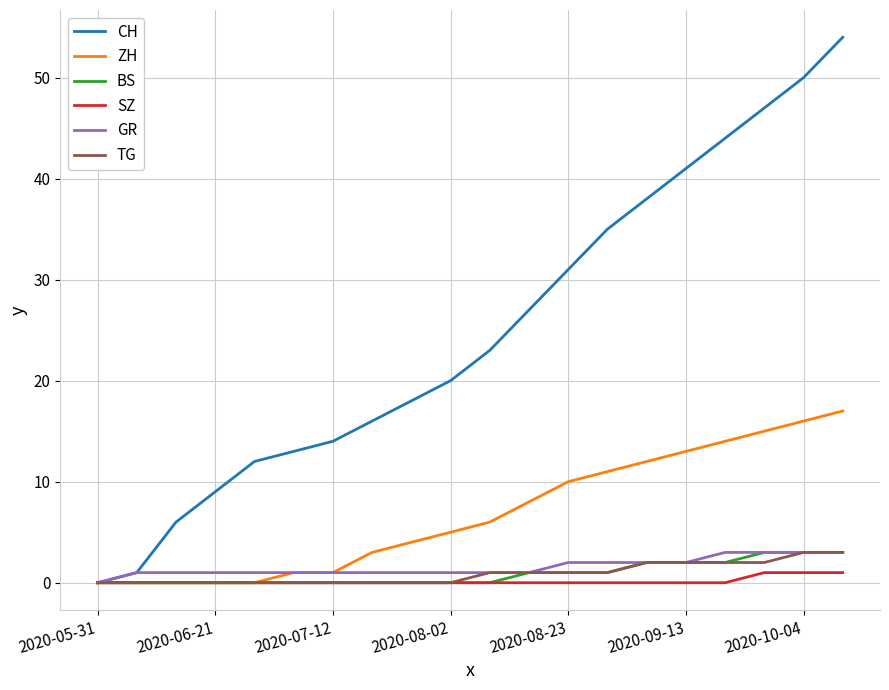

Reading left to right, what are all the values shown in this chart?

CH: 0	1	6	9	12	13	14	16	18	20	23	27	31	35	38	41	44	47	50	54
ZH: 0	0	0	0	0	1	1	3	4	5	6	8	10	11	12	13	14	15	16	17
BS: 0	0	0	0	0	0	0	0	0	0	0	1	1	1	2	2	2	3	3	3
SZ: 0	0	0	0	0	0	0	0	0	0	0	0	0	0	0	0	0	1	1	1
GR: 0	1	1	1	1	1	1	1	1	1	1	1	2	2	2	2	3	3	3	3
TG: 0	0	0	0	0	0	0	0	0	0	1	1	1	1	2	2	2	2	3	3